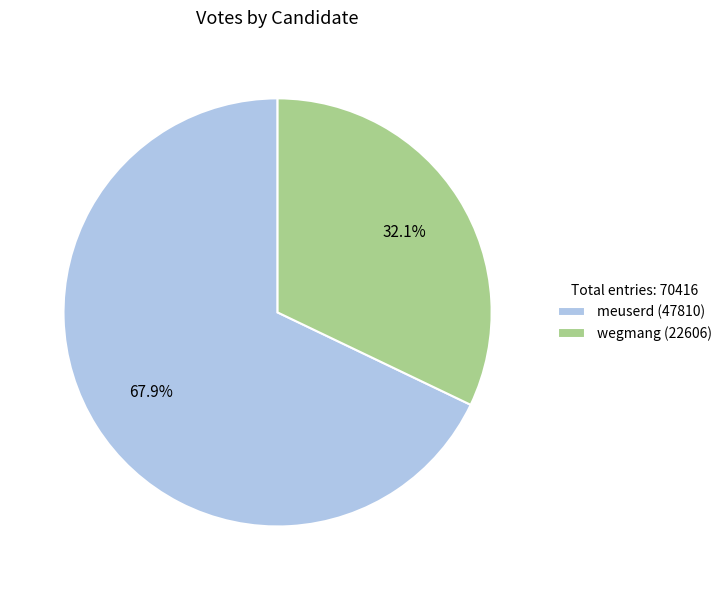

What percentage is the wegmang slice, to the nearest percent?

32%